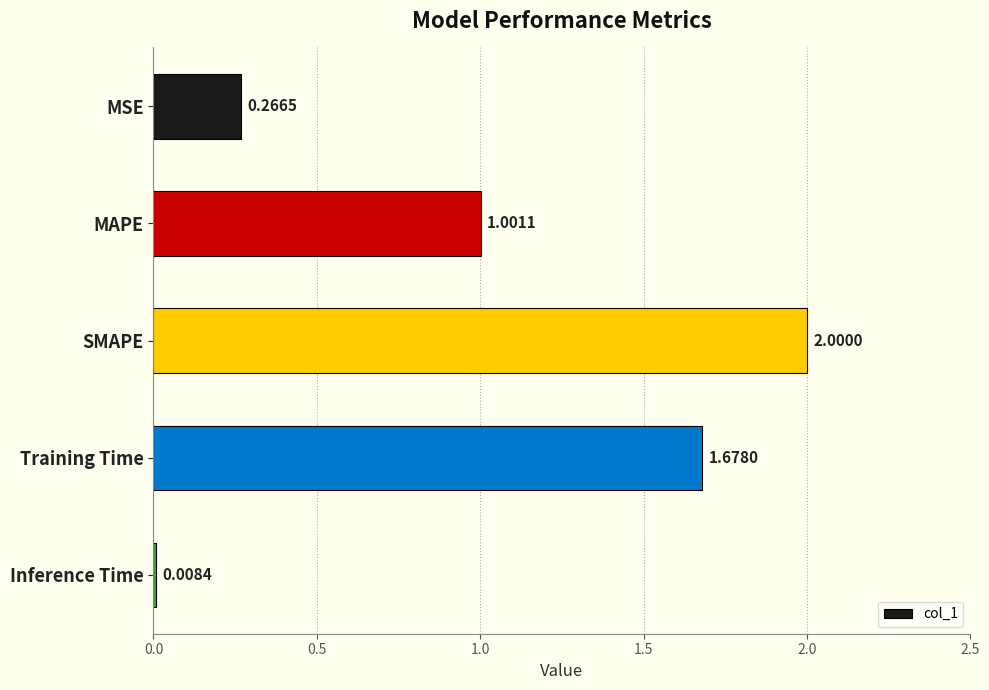

What is the change in value from MAPE to SMAPE?

+1.0